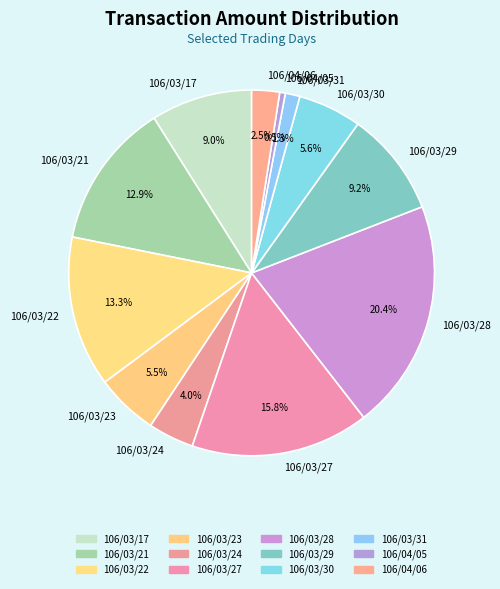

Is 106/03/24 the majority of the pie?

No